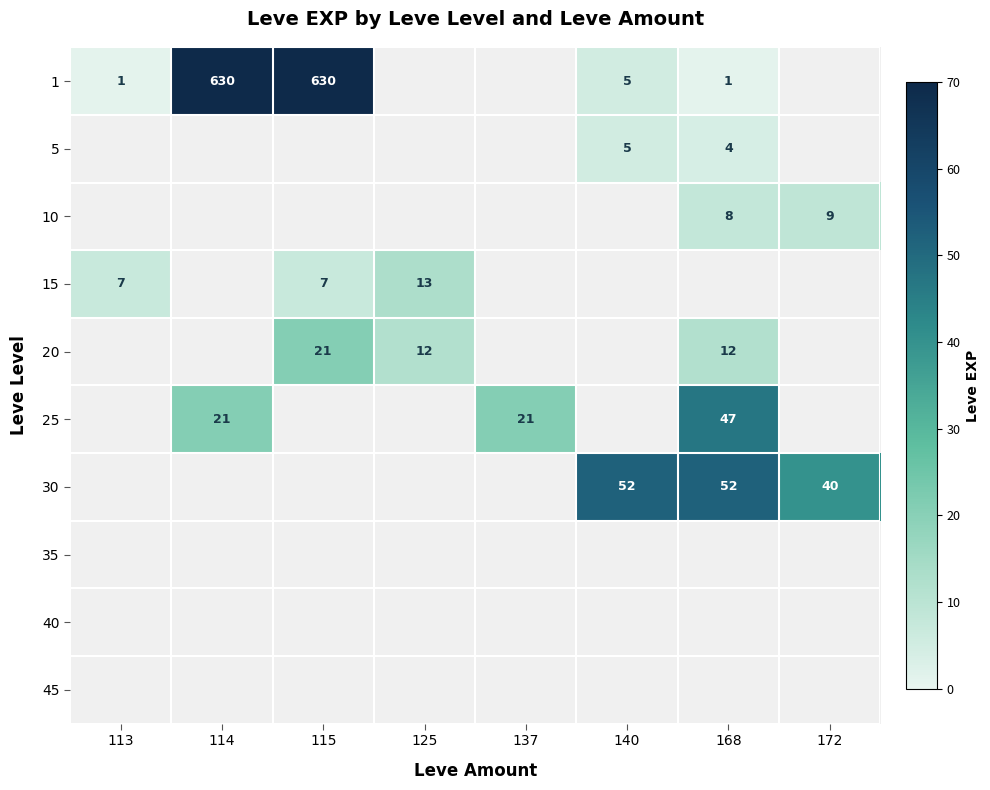

What is the difference between the maximum and minimum values in the 10 series?

9